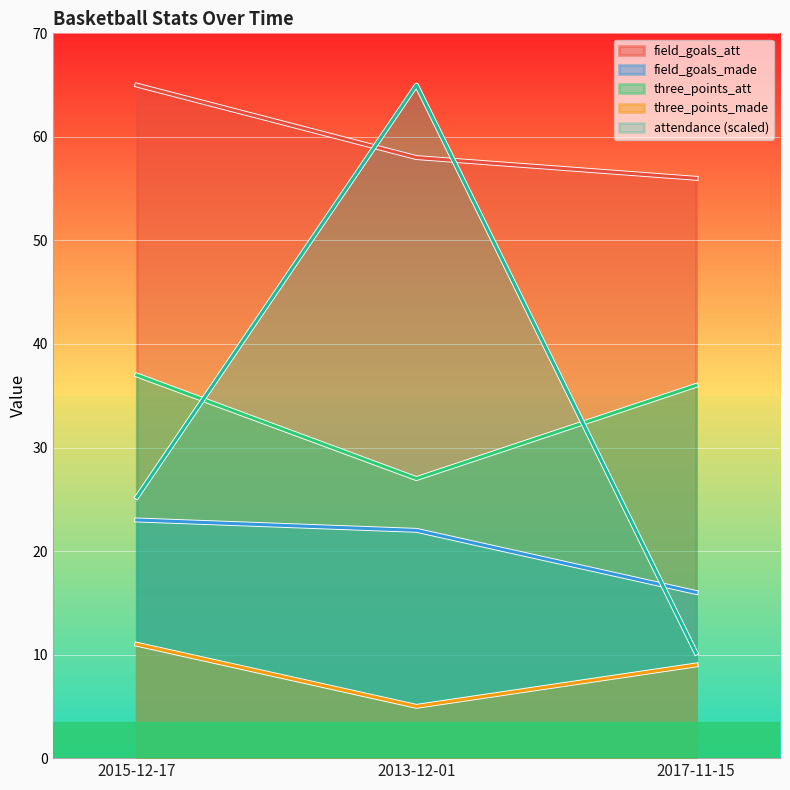

At 2015-12-17, list the series in order from largest to smallest.

field_goals_att, three_points_att, attendance (scaled), field_goals_made, three_points_made